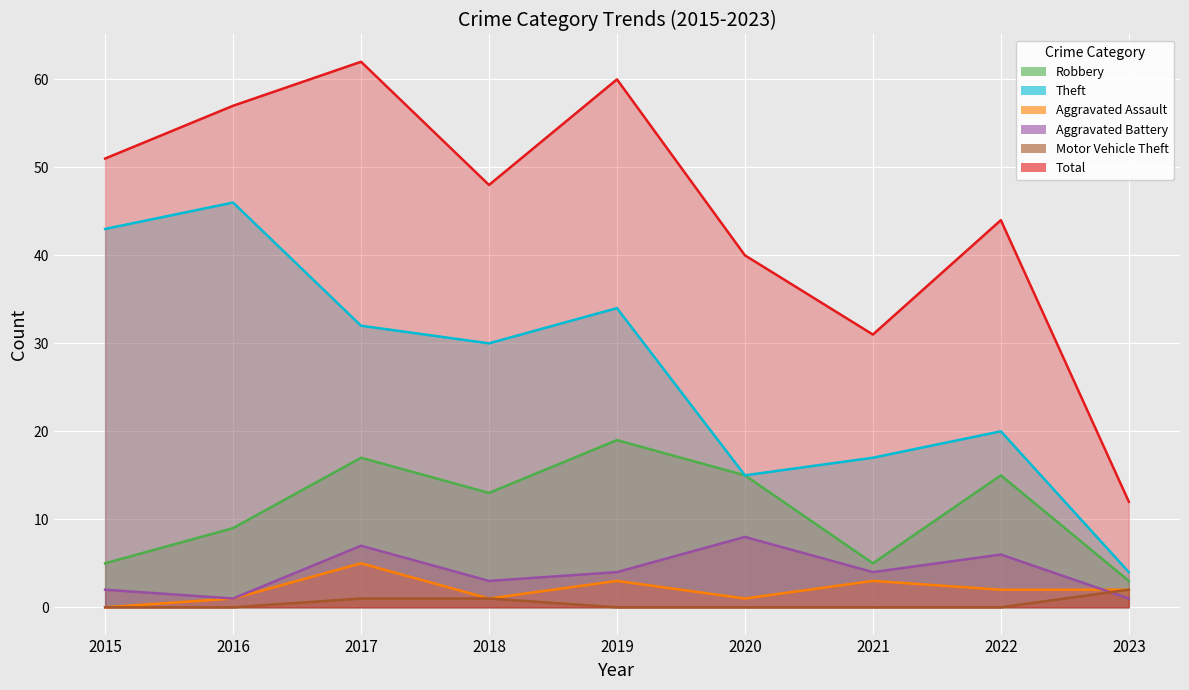

At 2017, list the series in order from largest to smallest.

Total, Theft, Robbery, Aggravated Battery, Aggravated Assault, Motor Vehicle Theft